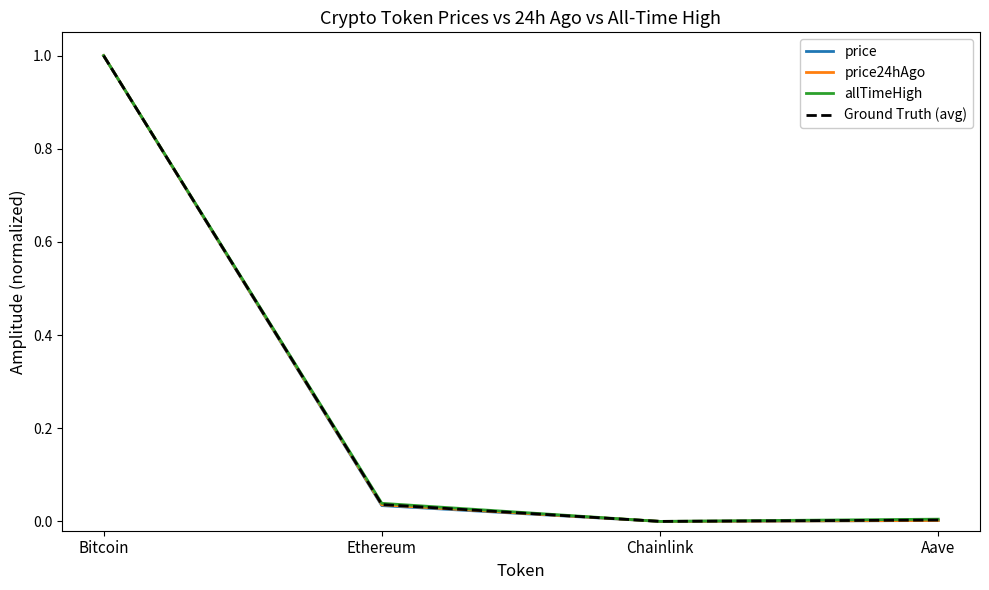

What value does the Ground Truth (avg) series have at Bitcoin?

1.0